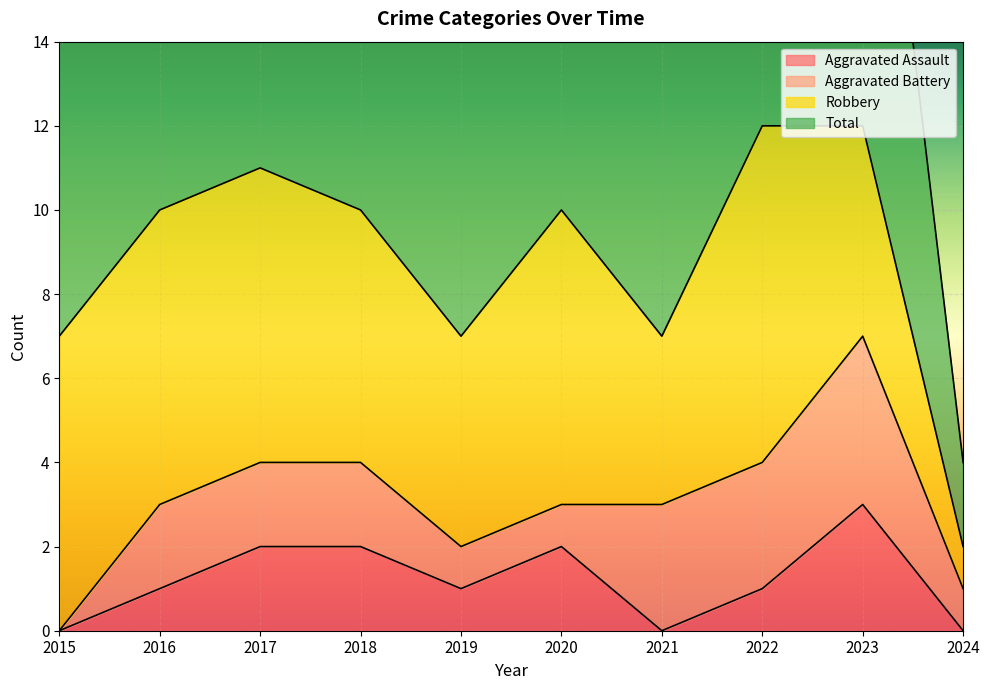

At which label does Aggravated Assault reach its peak?

2023